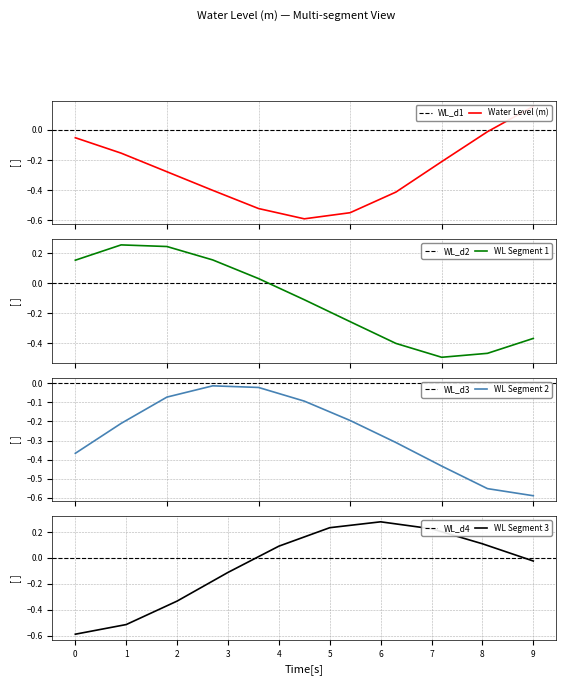

At which label does WL Segment 3 first exceed 0?

4